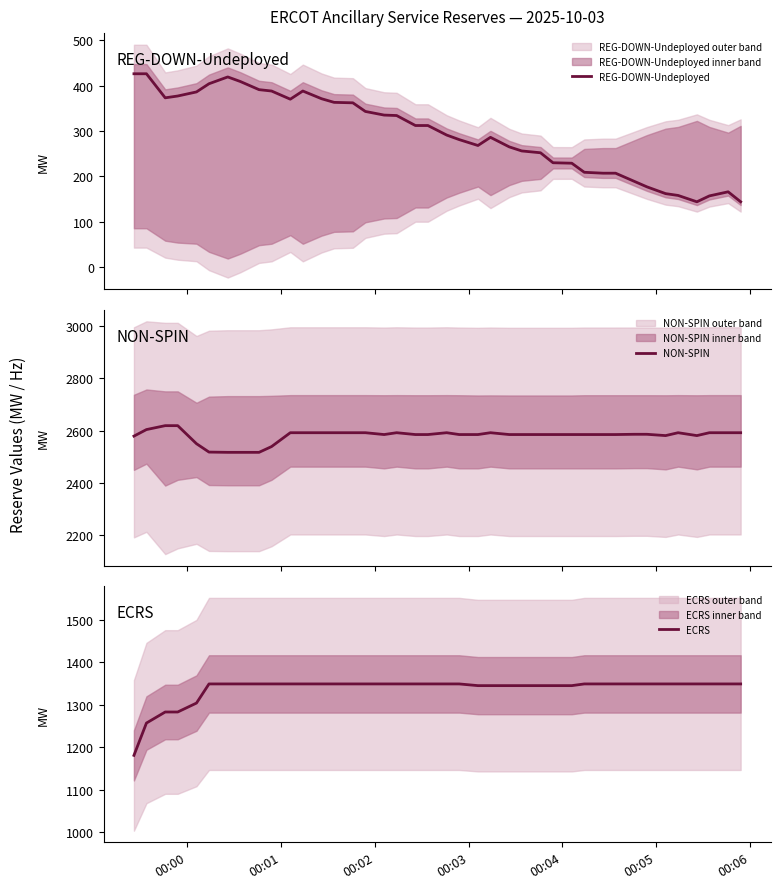

What is the highest value of the REG-DOWN-Undeployed series?

426